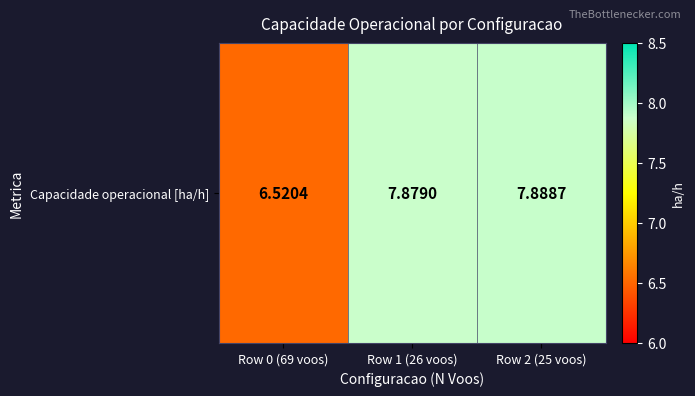

True or false: the data shows 2.6 at Row 0 (69 voos).

False